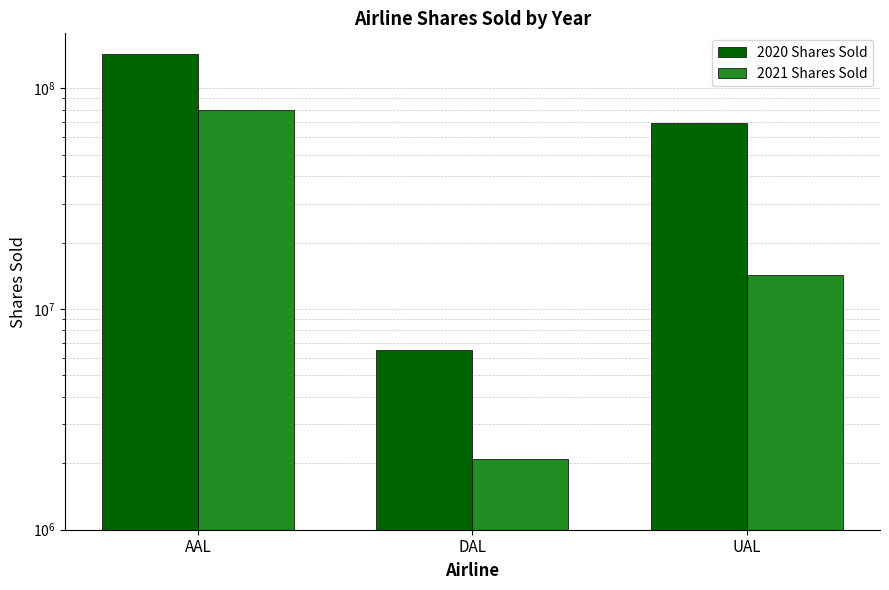

Reading right to left, transcribe all the data shown in this chart.

2020 Shares Sold: 69338841	6500000	143597509
2021 Shares Sold: 14200000	2100000	79599019